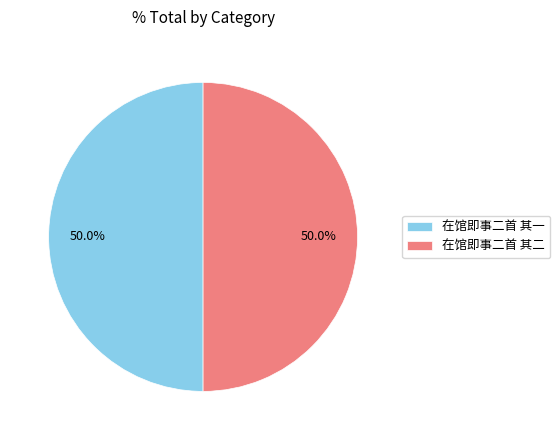

How many slices are in this pie chart?

2